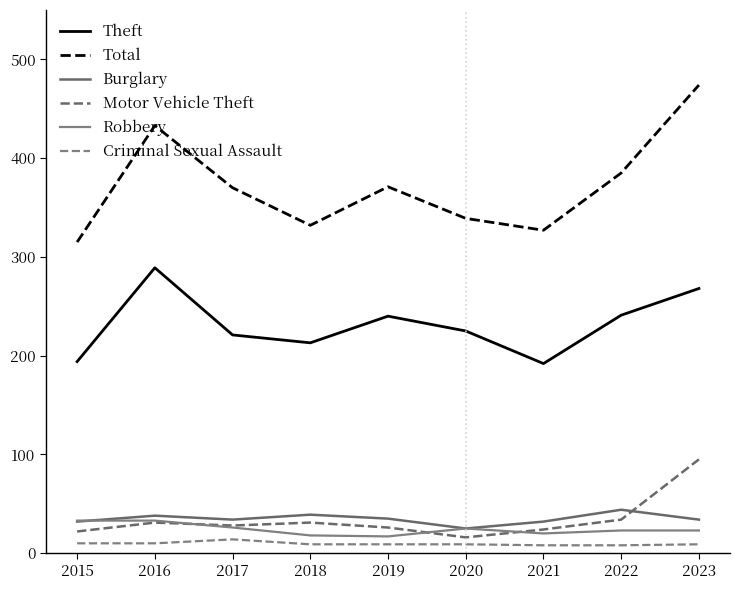

List the labels in order of Theft value, largest first.

2016, 2023, 2022, 2019, 2020, 2017, 2018, 2015, 2021